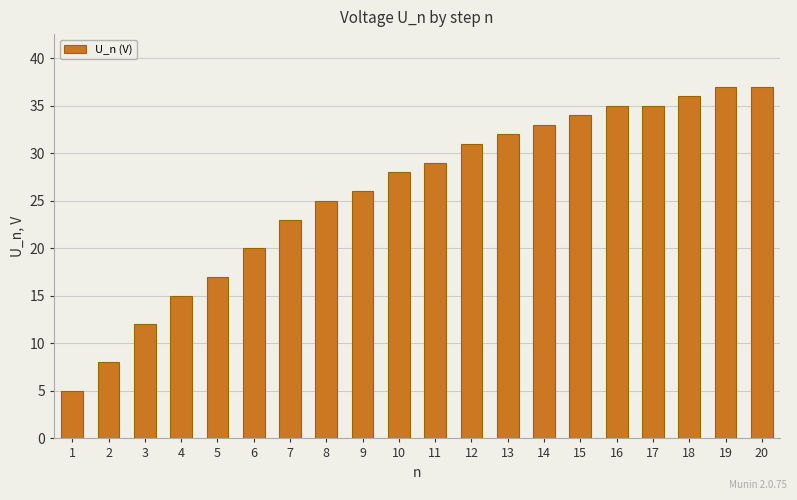

What is the difference between the maximum and minimum values?

32